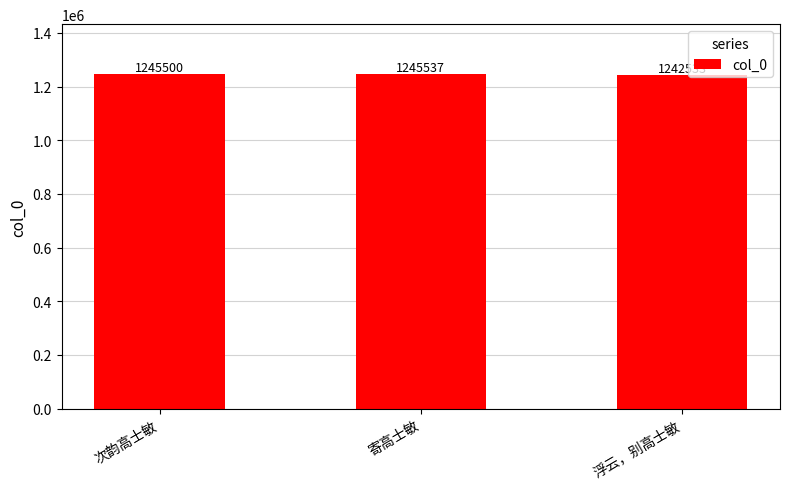

At which label is the value closest to 1244035?

次韵高士敏